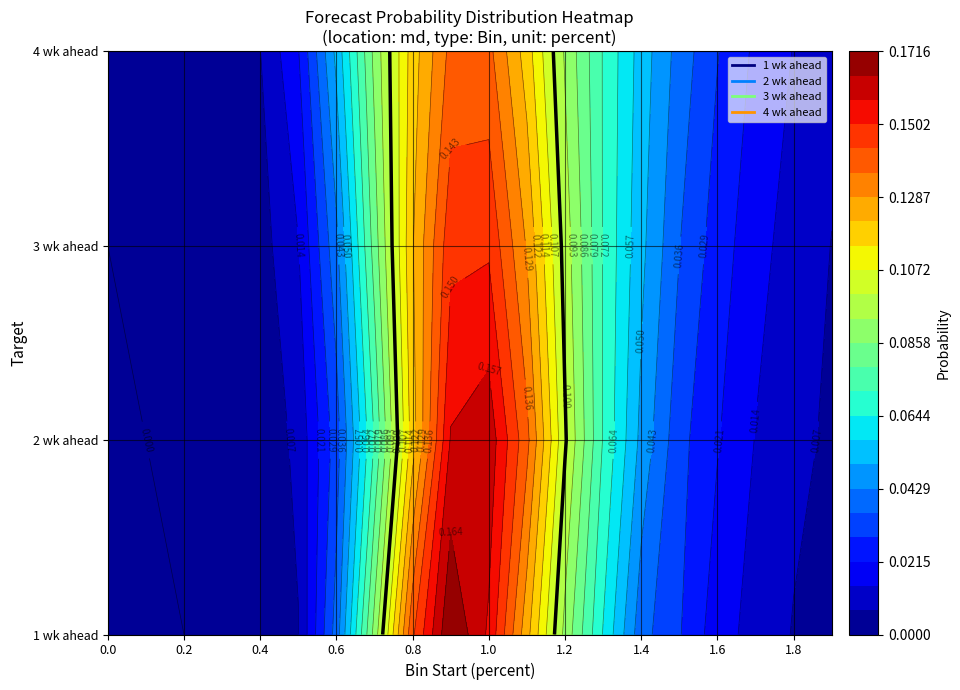

What is the sum of the md_3wk values at 9 and 14?

0.2